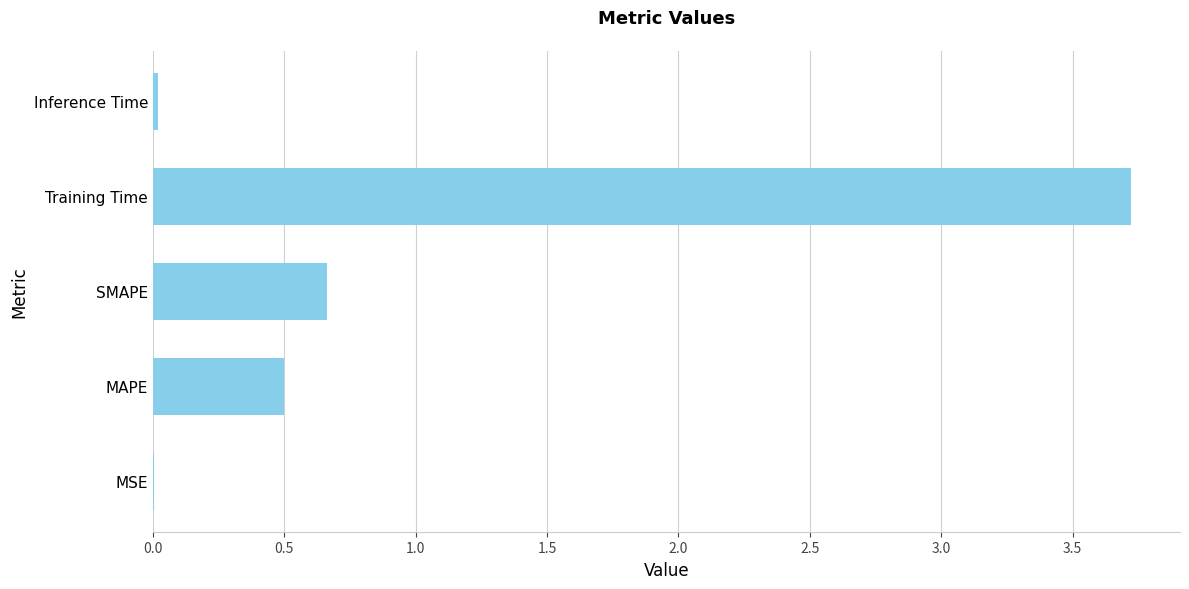

At which label is the value closest to 1?

SMAPE